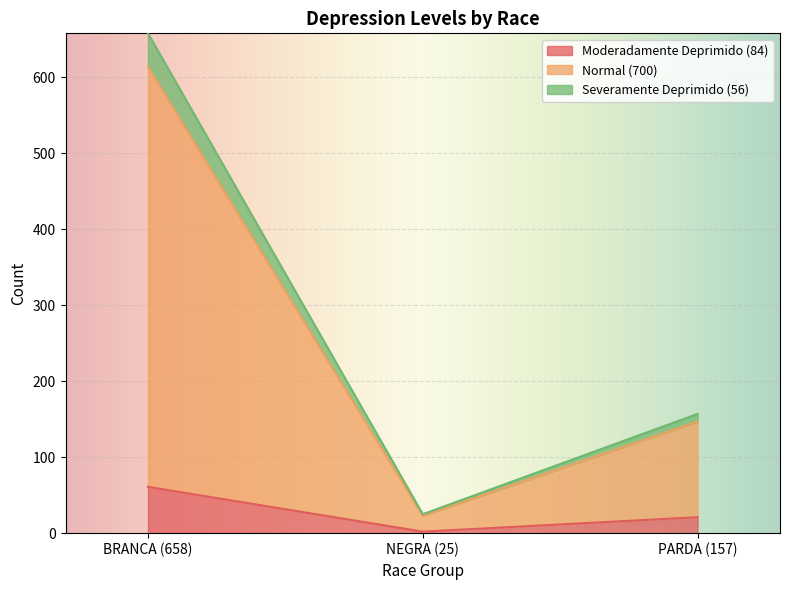

How many categories are shown in the chart?

3